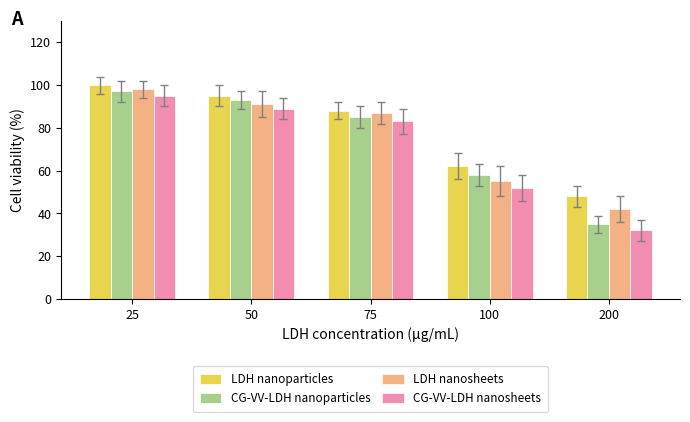

What is the total value across all series at 100?

227